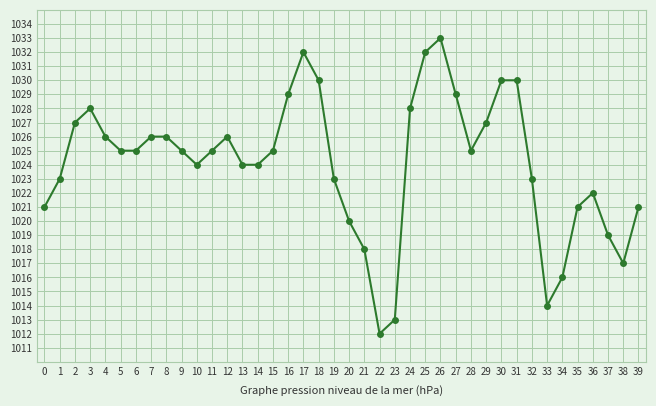

At which category does the data reach its first local peak?

3